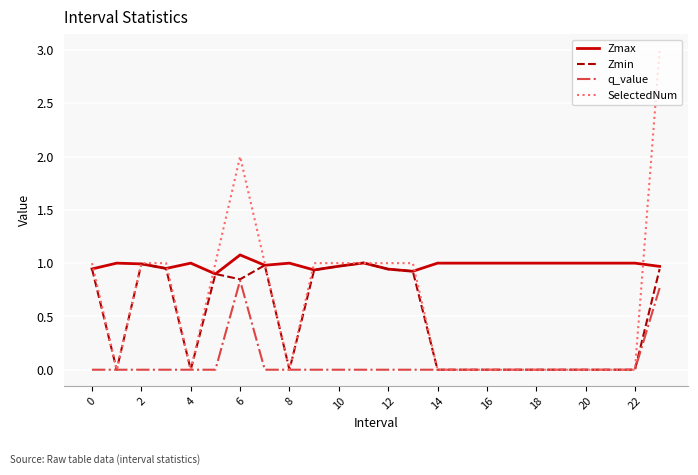

List the series in order of their peak value, highest first.

SelectedNum, Zmax, Zmin, q_value